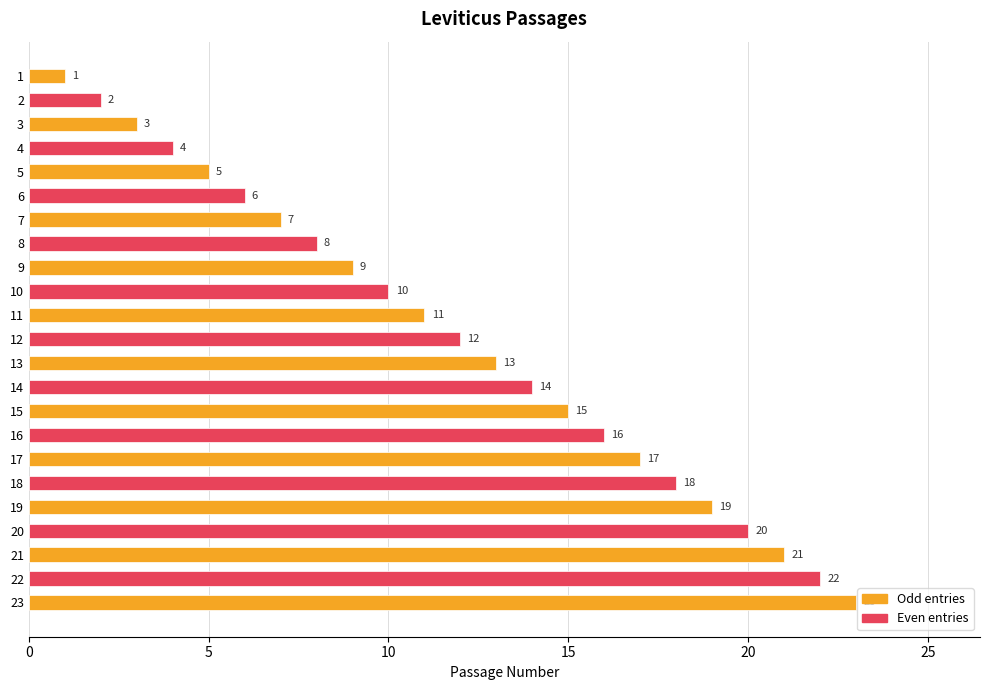

What is the sum of all values?

276